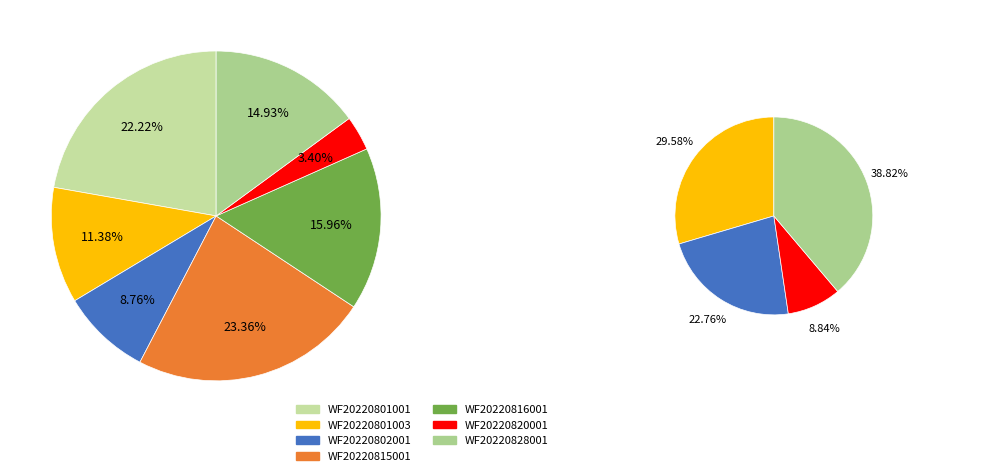

How many segments does this pie chart have?

7